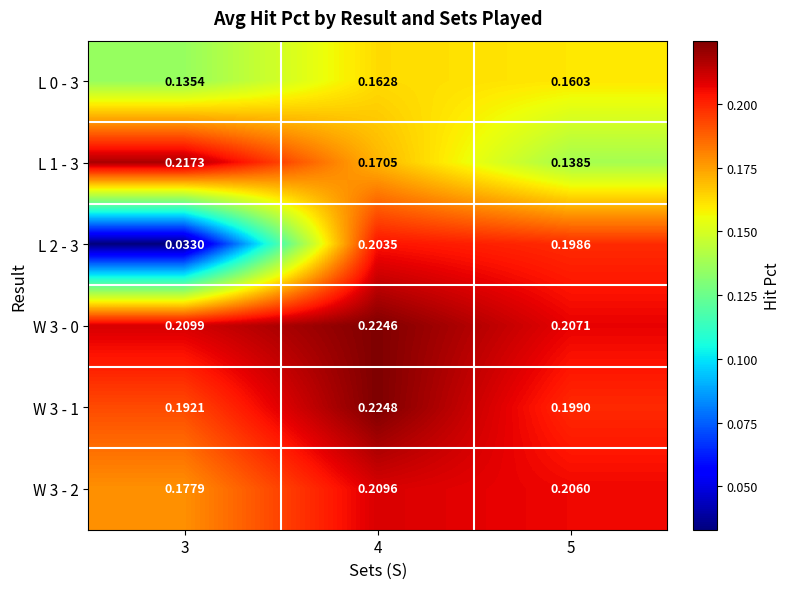

Is the value of W 3 - 2 at 3 greater than the value of W 3 - 1 at 4?

No